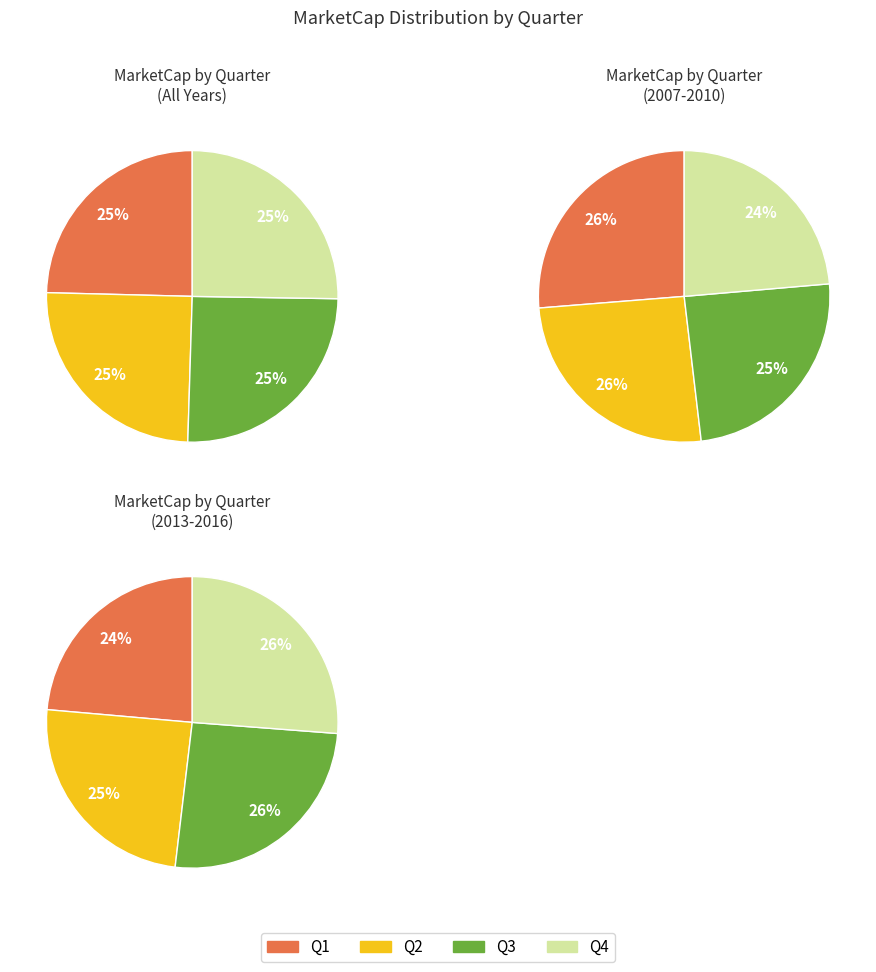

Is the sum of Q3 and 5 greater than half?

No